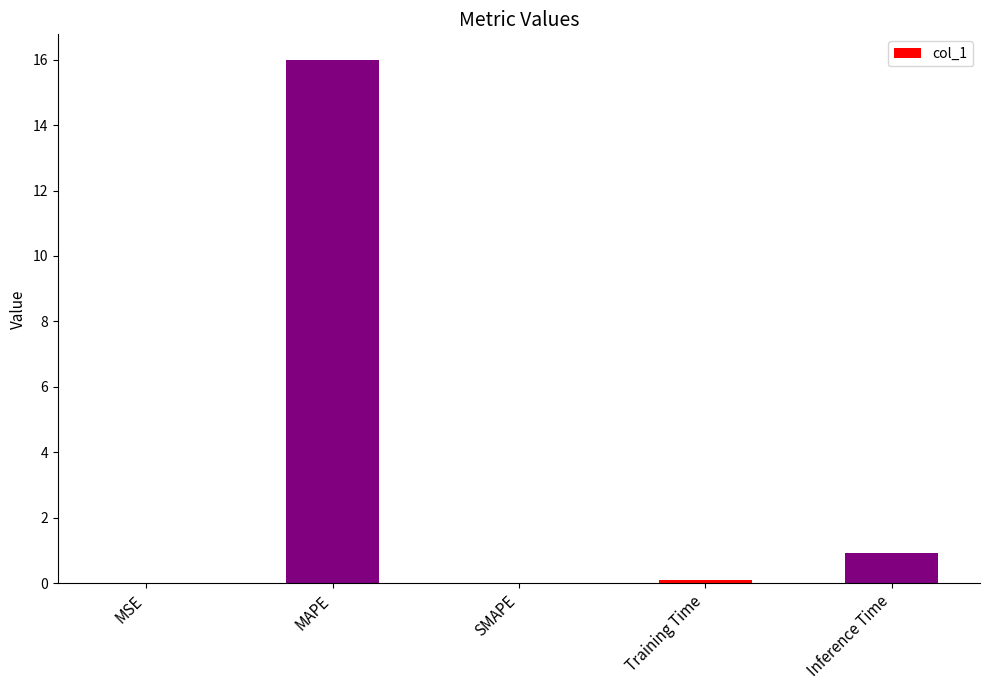

The chart shows a value of 0.9 at Inference Time. True or false?

True